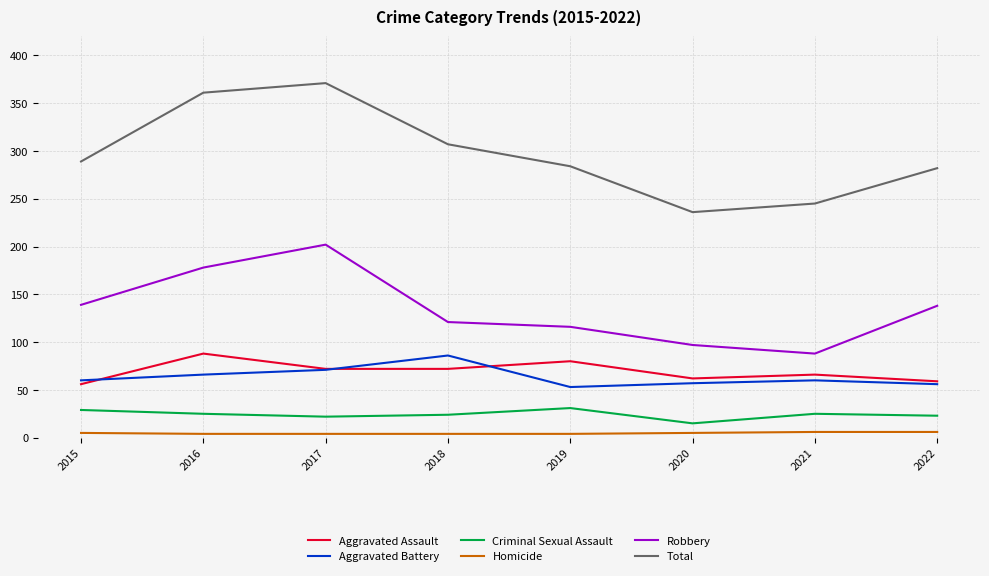

What is the total value across all series at 2015?

578